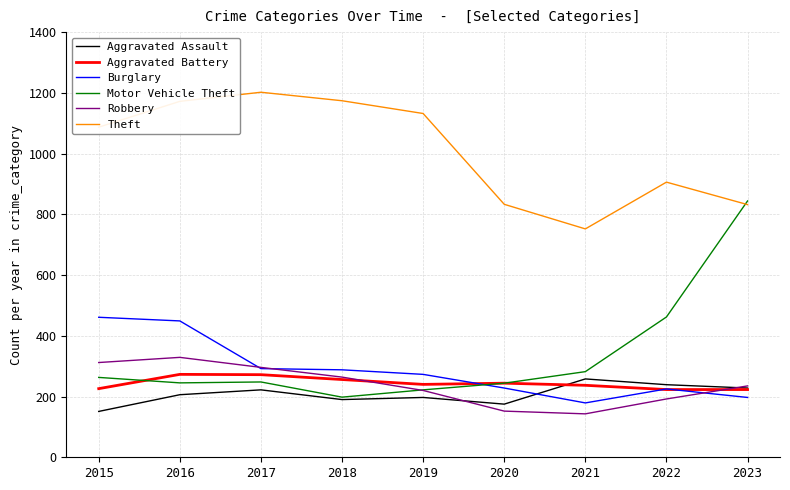

At which label does Aggravated Battery first exceed 240?

2016